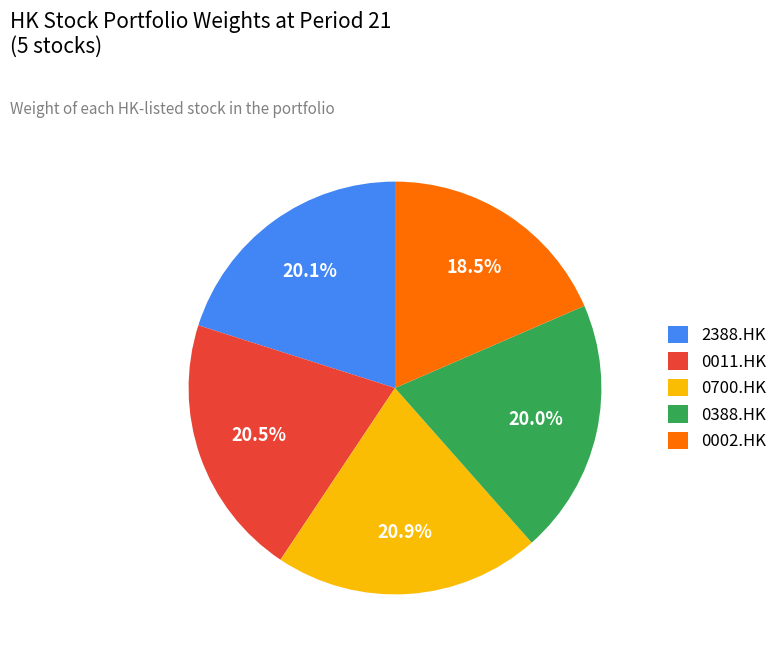

Which slice is the smallest?

0002.HK